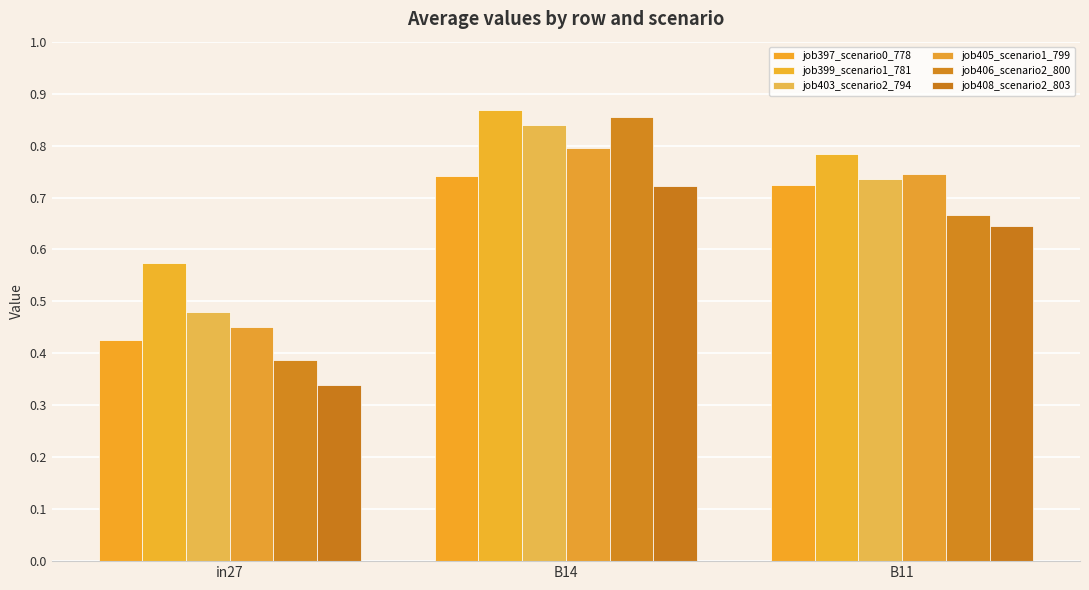

What is the total value across all series at in27?

2.7